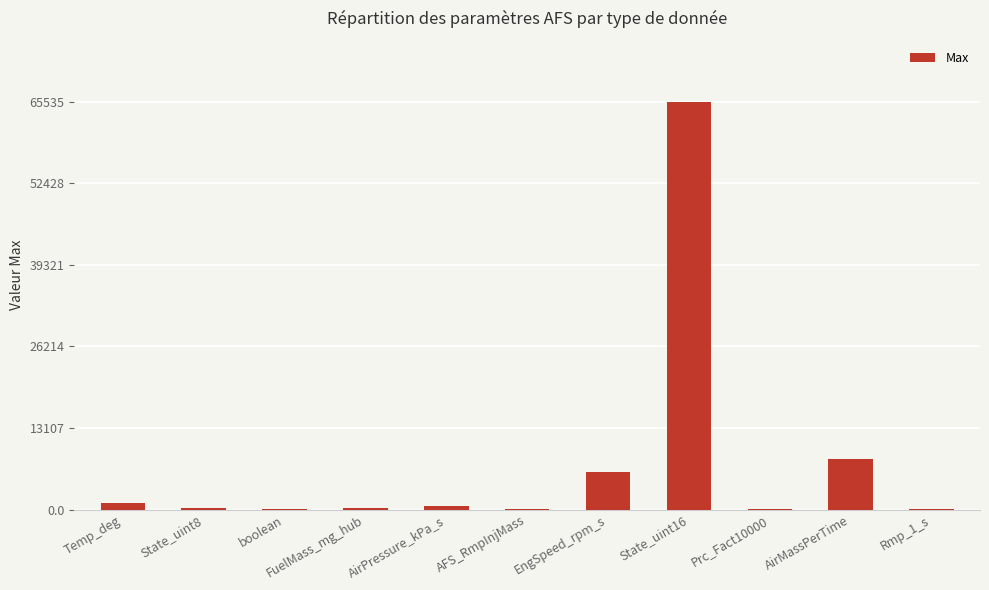

The chart shows a value of 2726.2 at EngSpeed_rpm_s. True or false?

False